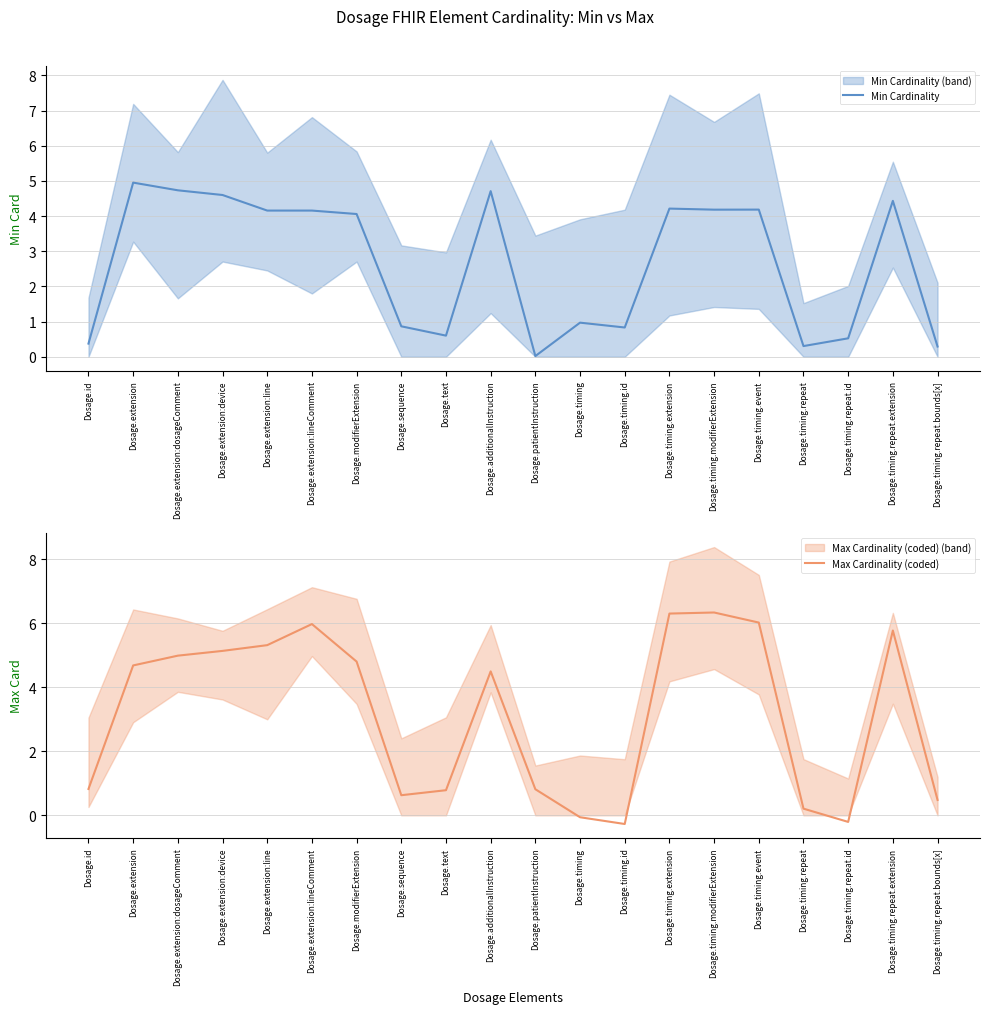

Which series changed the most between Dosage.additionalInstruction and Dosage.patientInstruction?

Min Cardinality